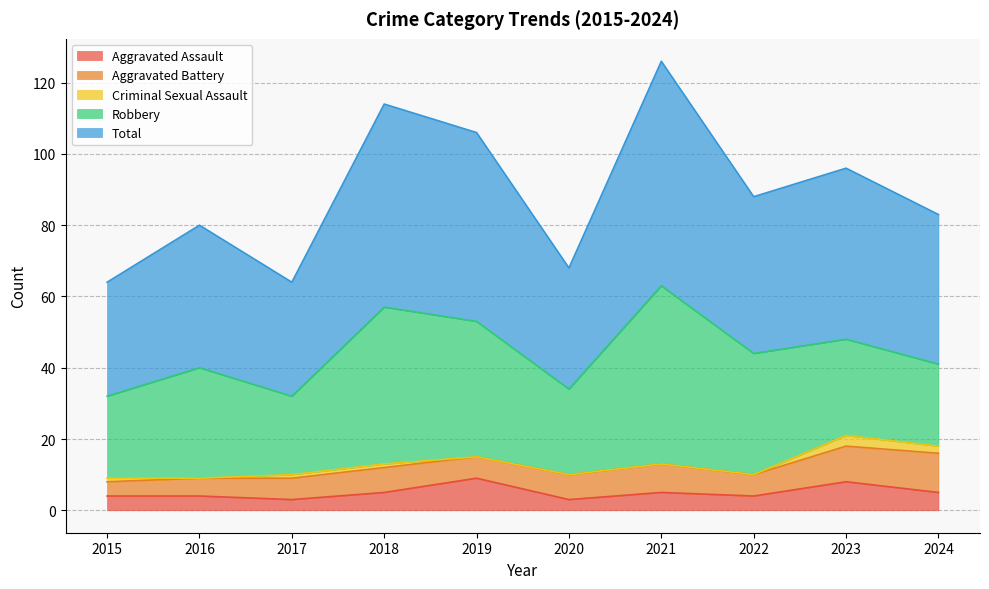

How many data points in Total are above 44?

4